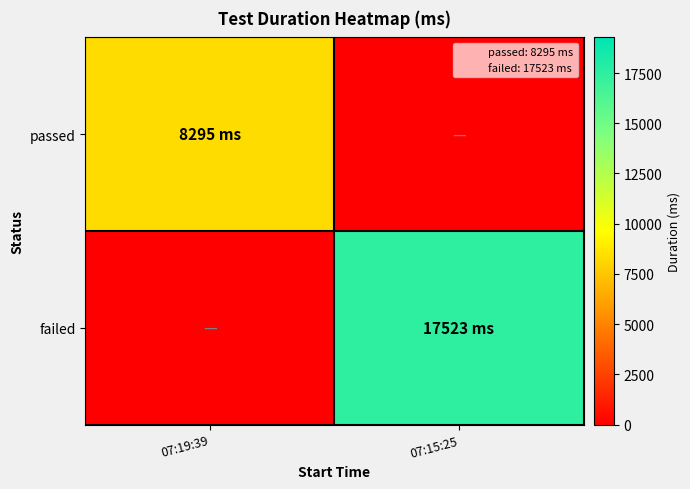

Reading left to right, transcribe all the data shown in this chart.

passed: 07:19:39=8295	07:15:25=0
failed: 07:19:39=0	07:15:25=17523